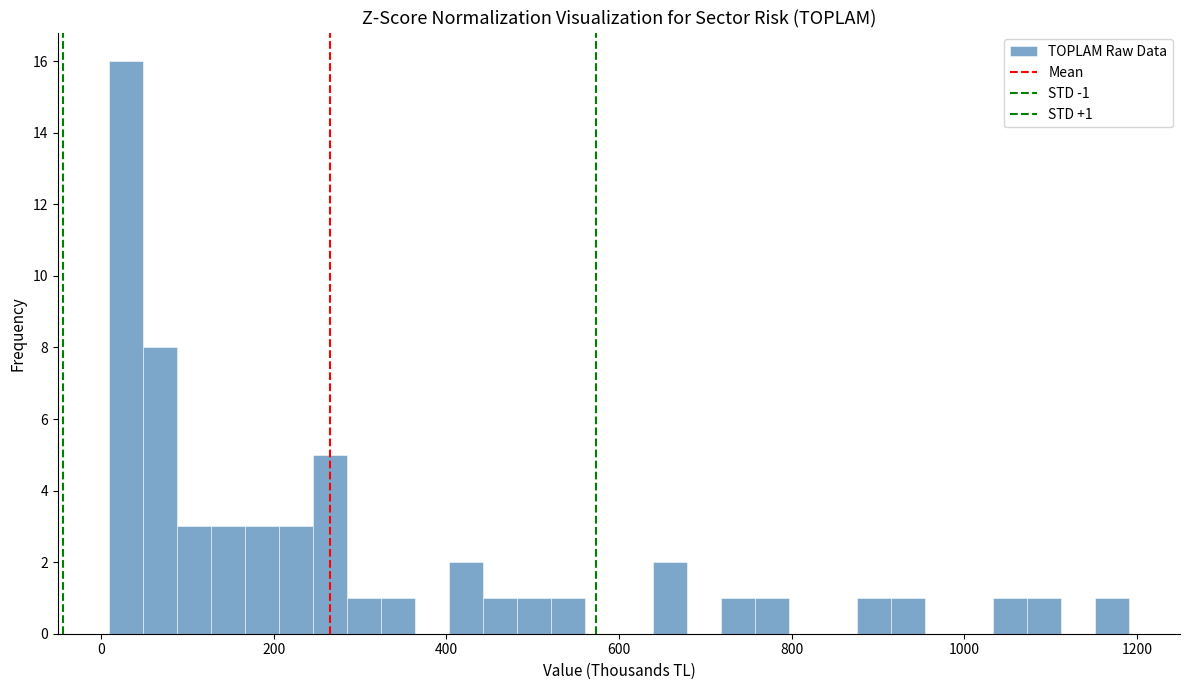

Around what value on the x-axis is the tallest bar? Give the approximate position of its centre, as read against the axis.

20